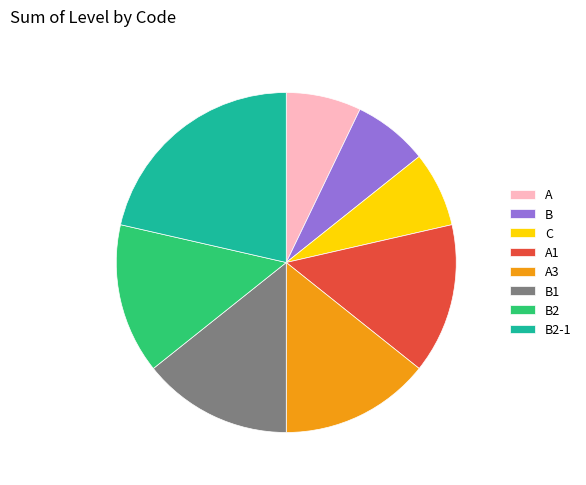

Do A3 and B1 together represent more than half of the pie?

No